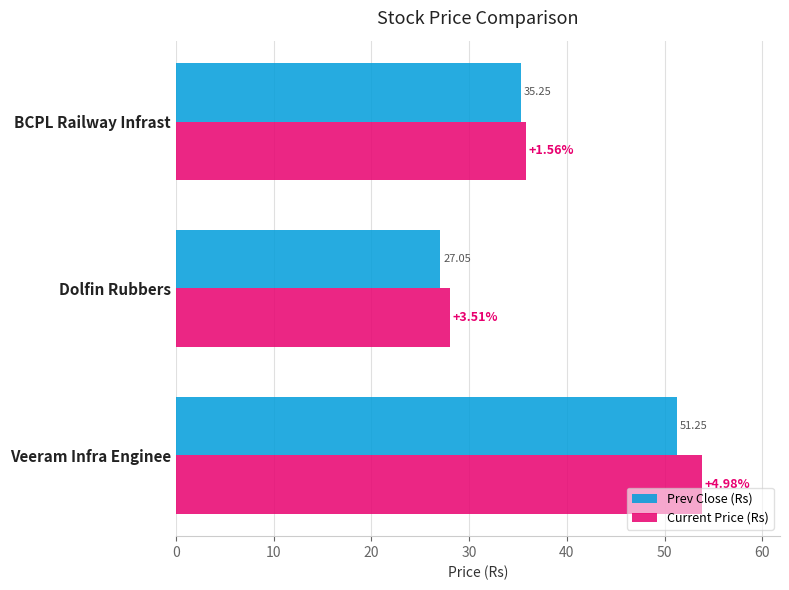

What is the sum of the Prev Close (Rs) values at Dolfin Rubbers and BCPL Railway Infrast?

62.3